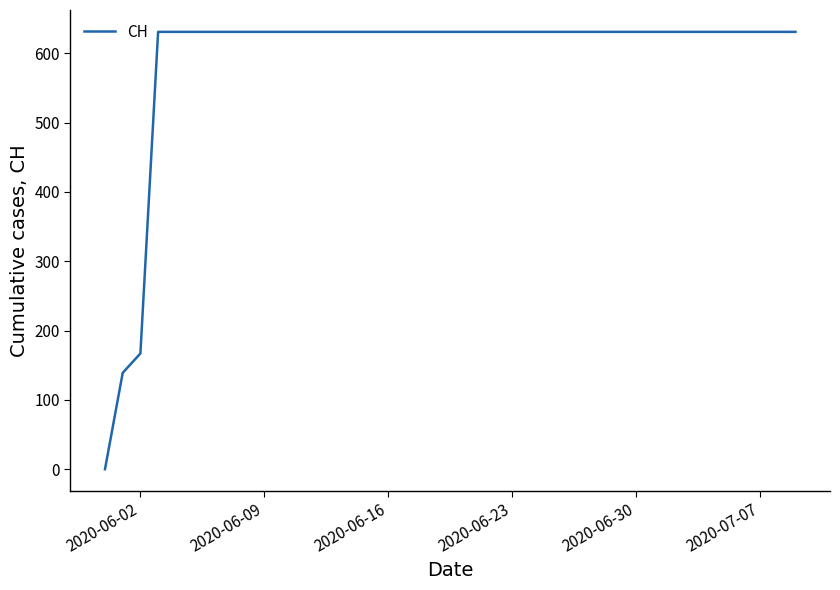

What is the greatest value displayed?

631